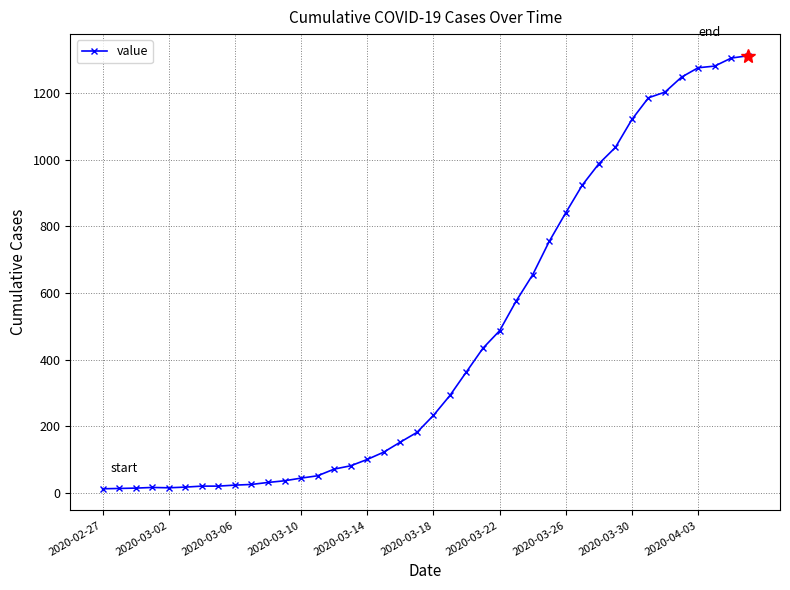

What is the sum of all values?

18584